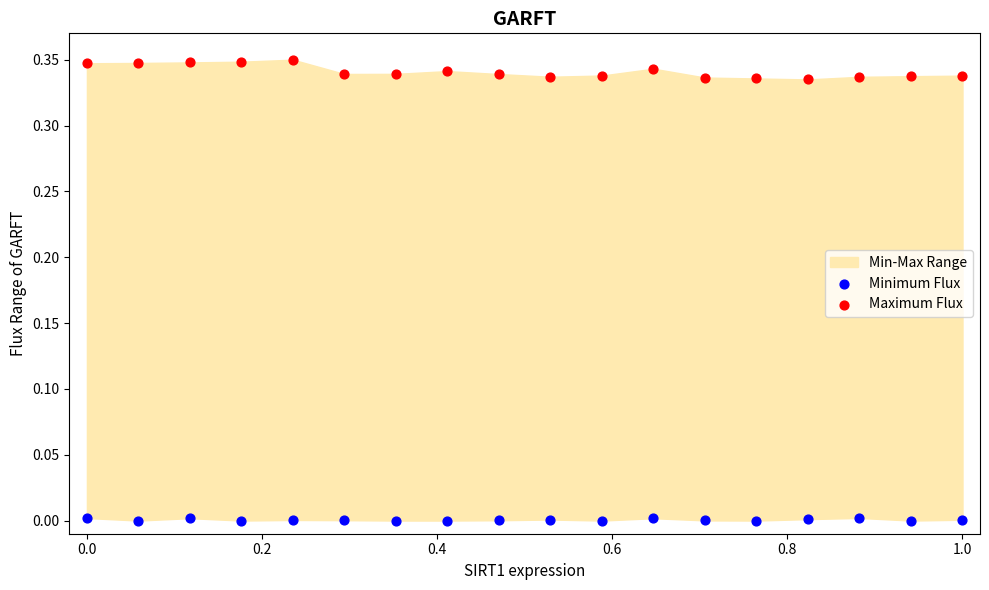

Which series contains the lowest Y value?

Minimum Flux